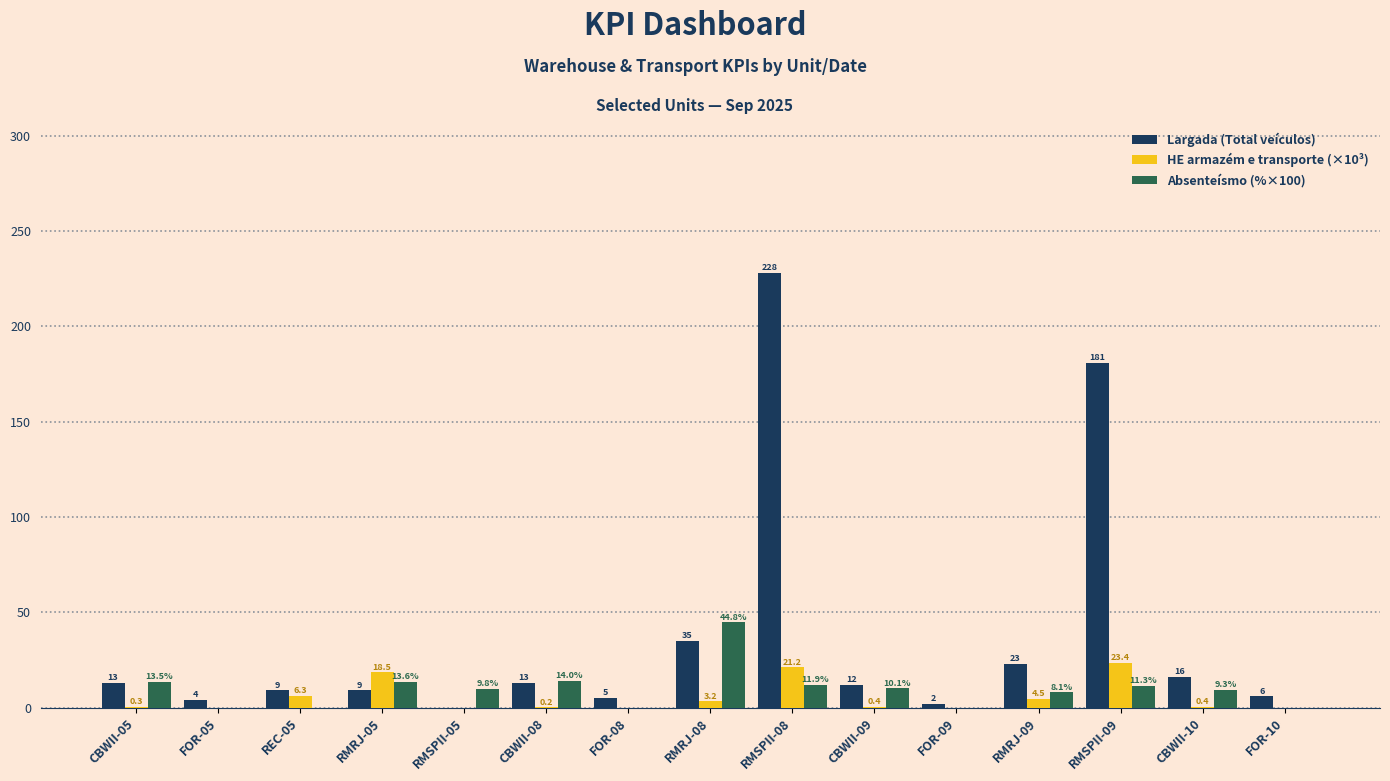

How many groups of bars are there?

15